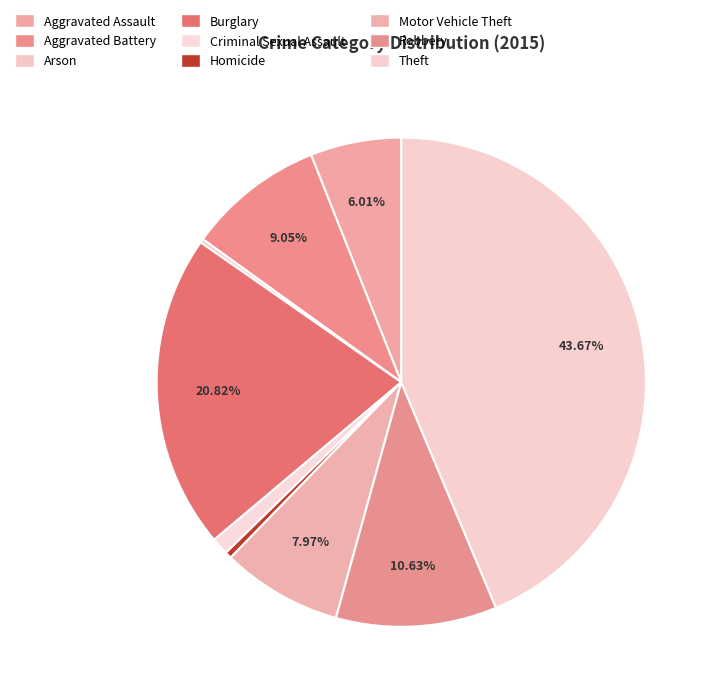

What portion of the pie excludes Aggravated Assault?

94.0%